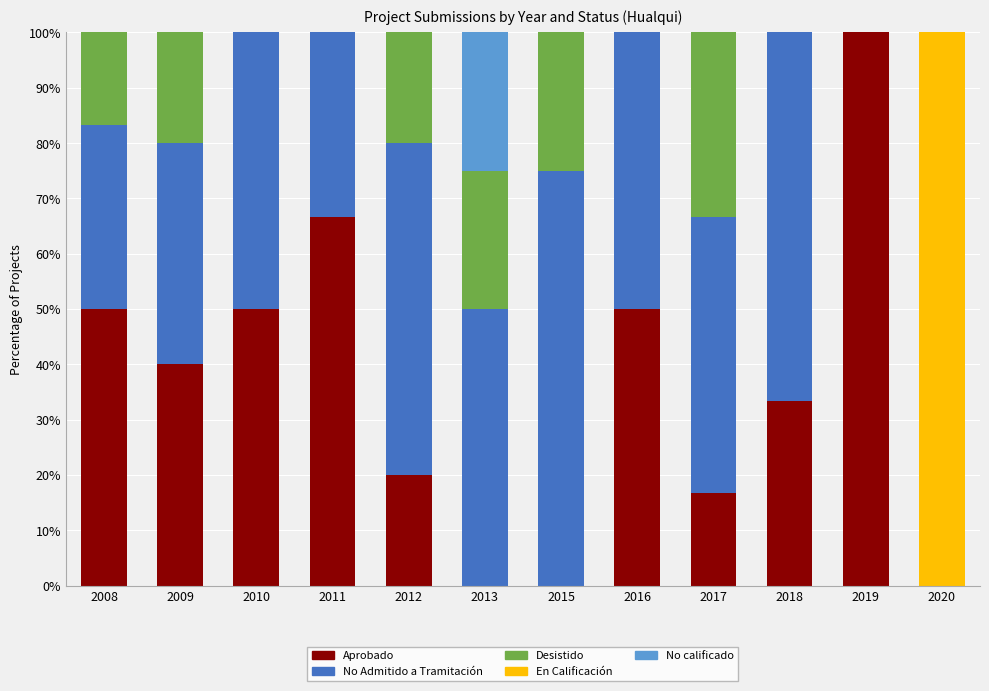

The Aprobado series shows 66.7 at 2011. True or false?

True